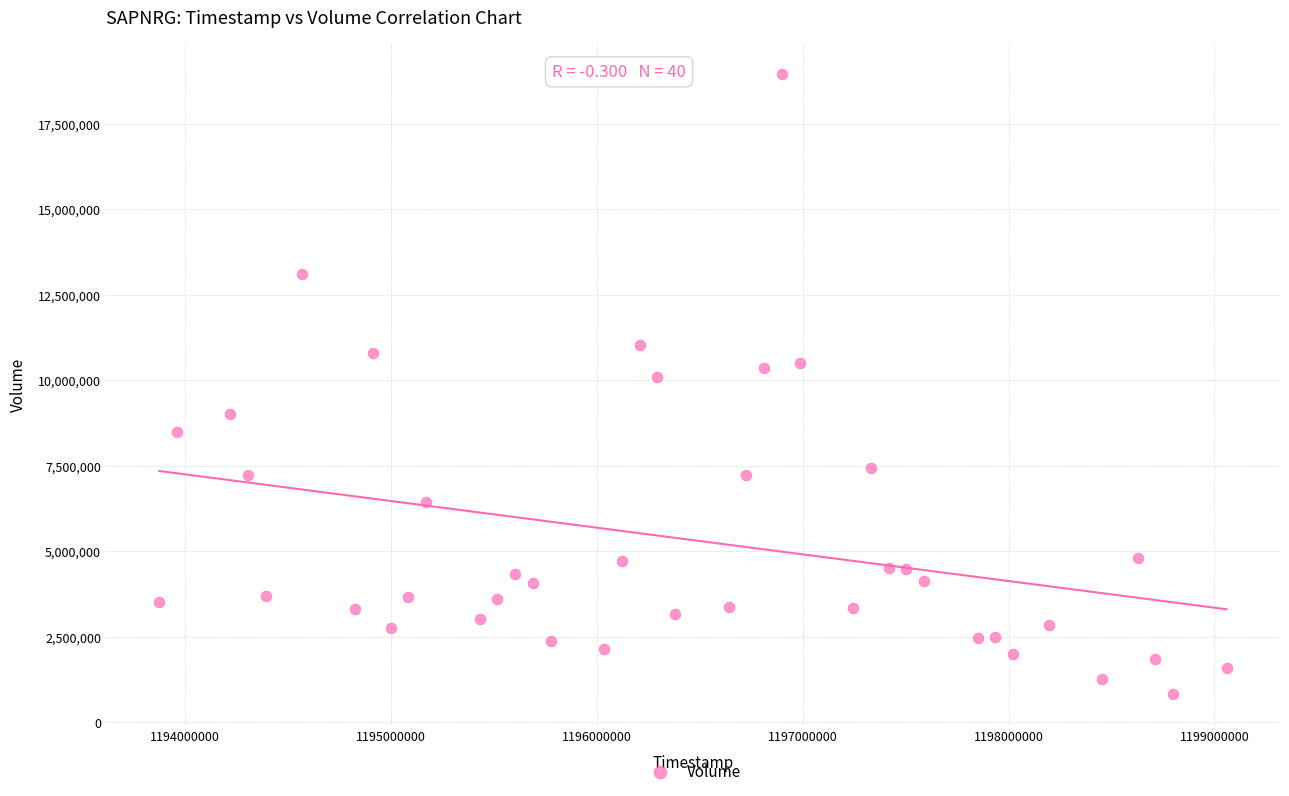

What is the range of Y values (max minus min)?

18159200